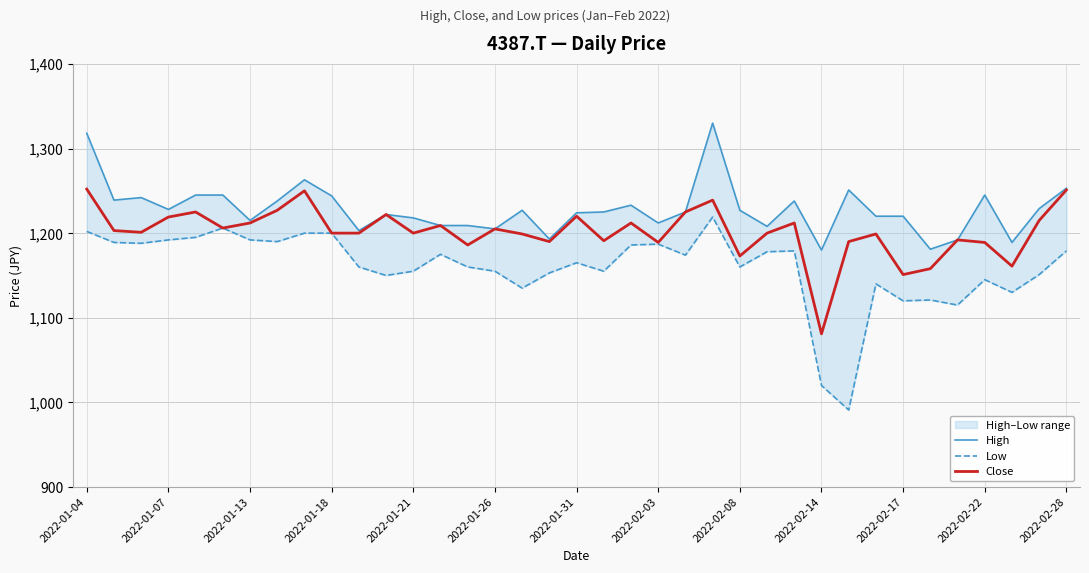

Count the number of data series in this chart.

3